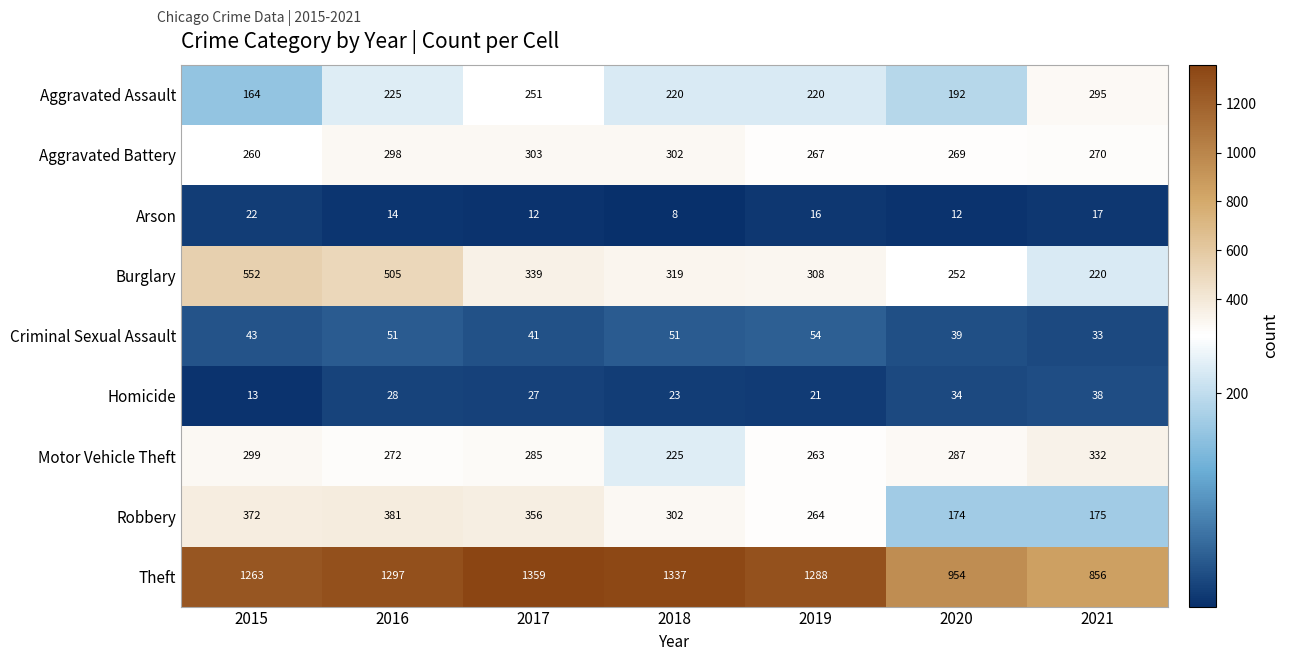

Which label corresponds to the largest value in the chart?

2017